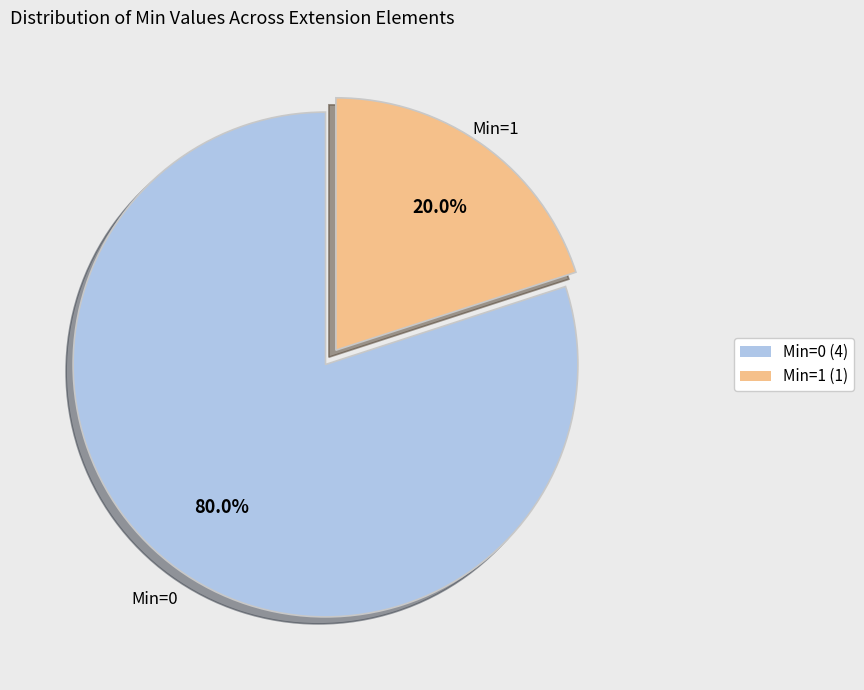

Which slice is the smallest?

Min=1